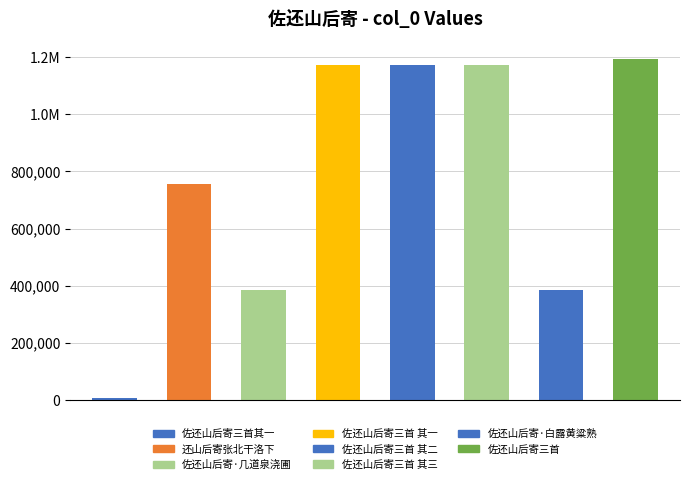

What is the smallest value displayed?

7700